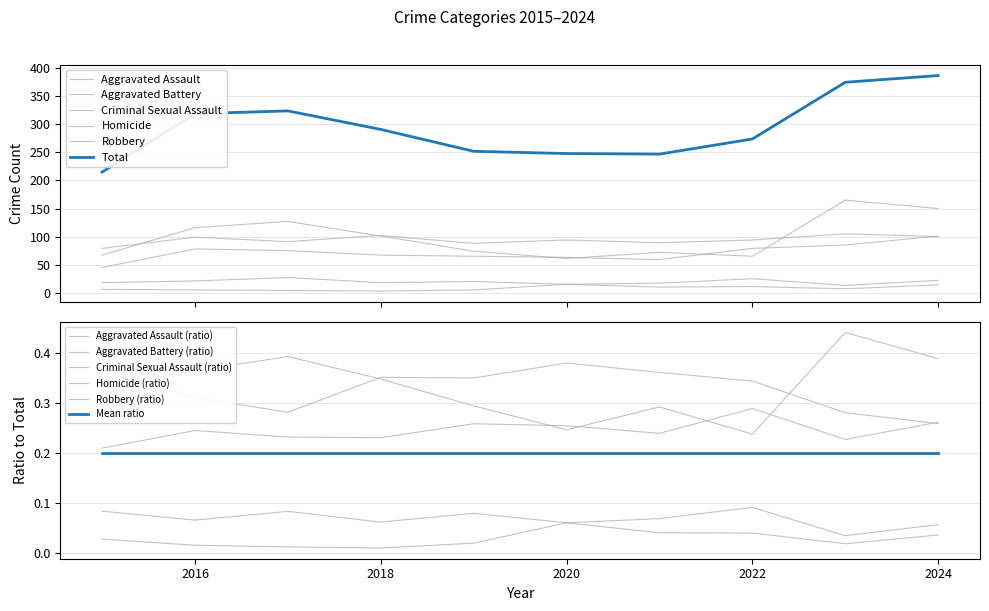

List the series in order of their peak value, highest first.

Total, Robbery, Aggravated Battery, Aggravated Assault, Criminal Sexual Assault, Homicide